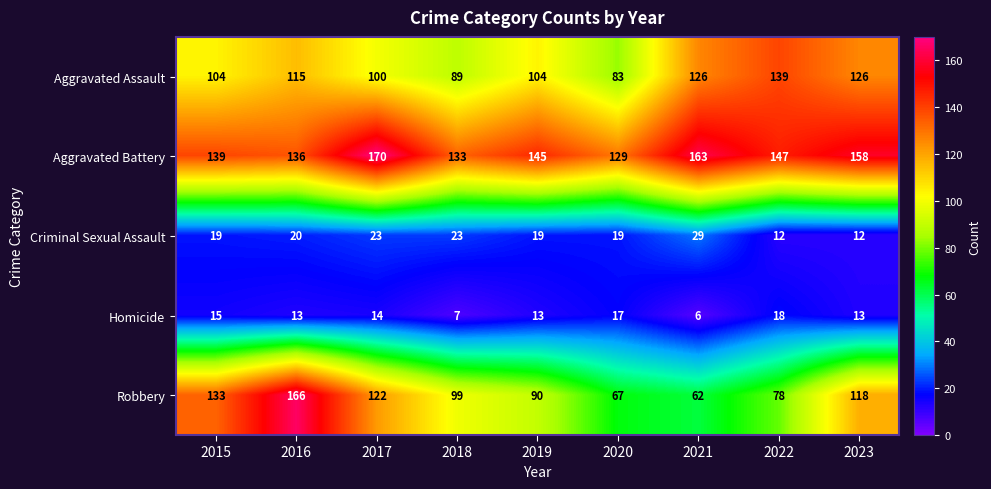

True or false: Robbery has a value of 133 at 2015.

True